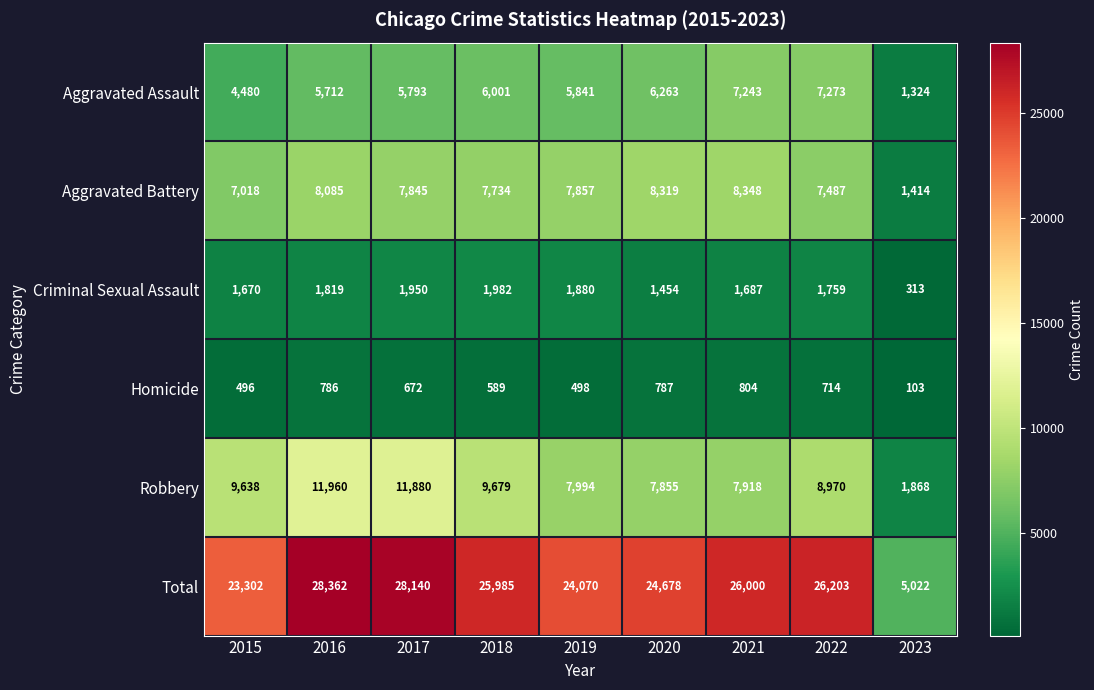

What is the difference between the Total values at 2023 and 2019?

19048